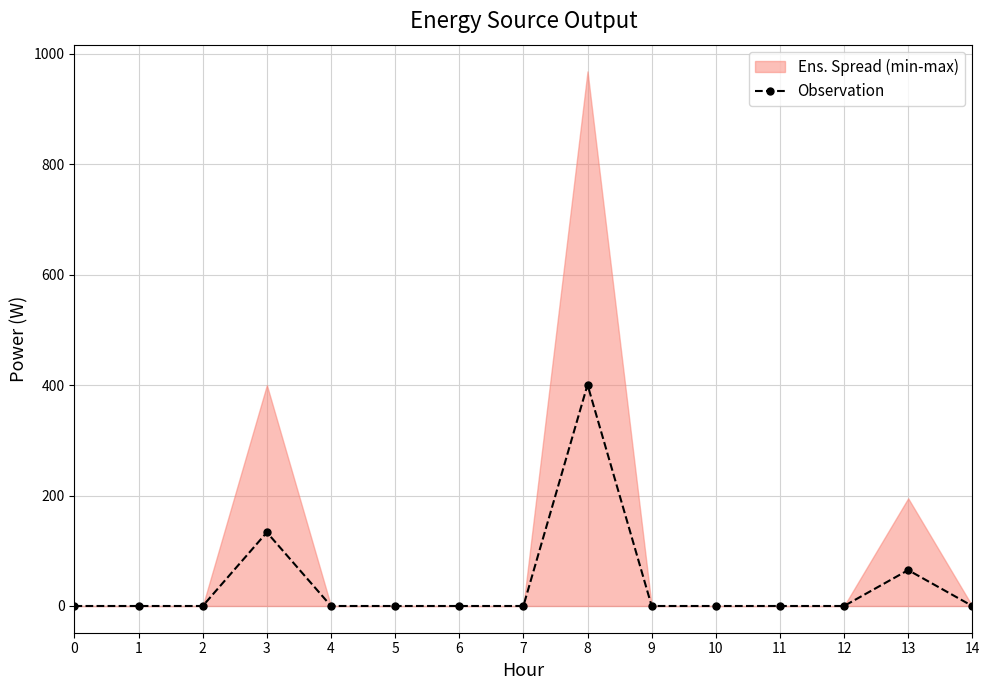

Which label corresponds to the largest value in the chart?

8